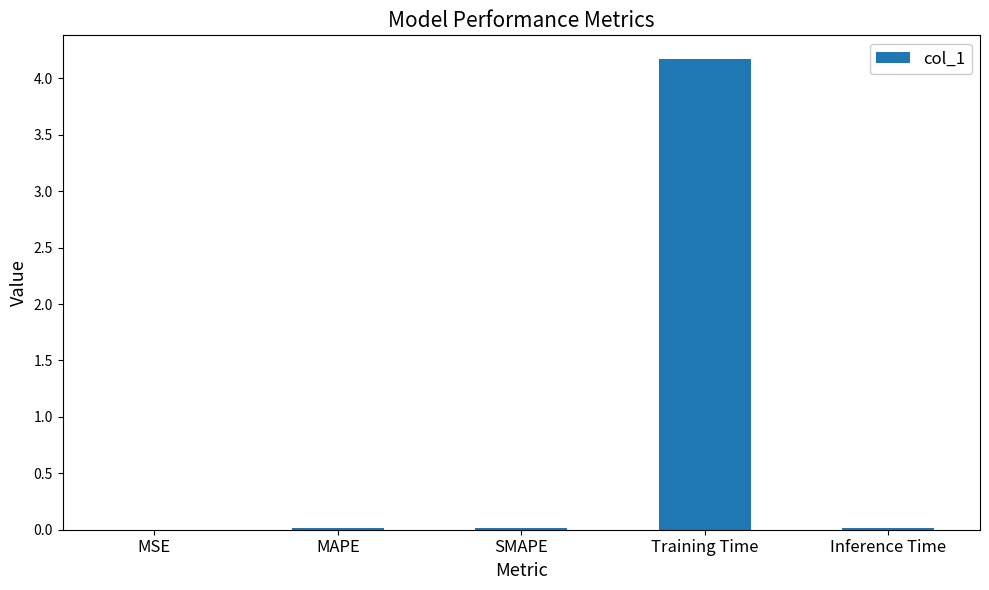

The chart shows a value of 0.0 at MSE. True or false?

True